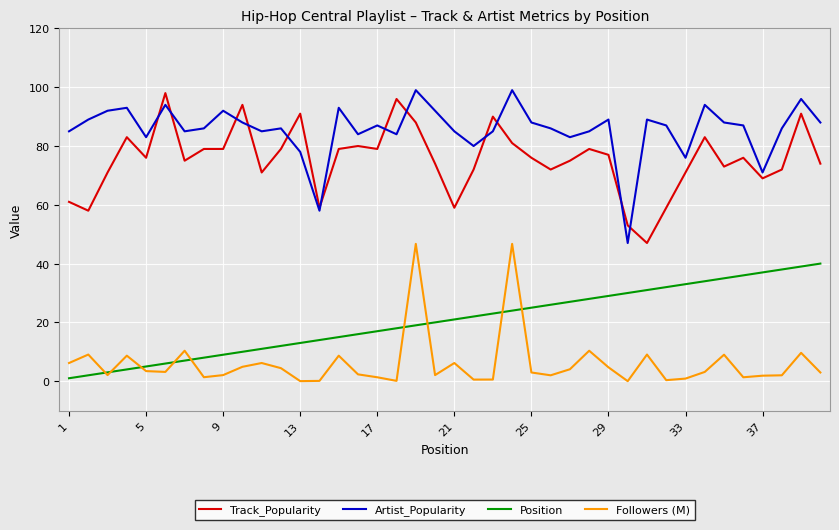

True or false: Track_Popularity and Position intersect in this chart.

False